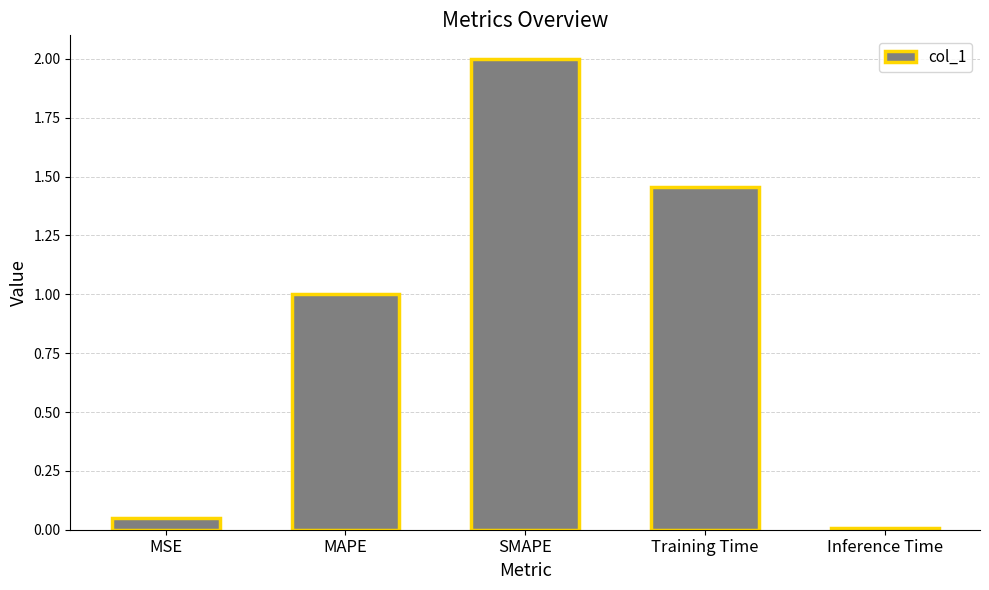

At which category does the chart reach its minimum across all series?

Inference Time